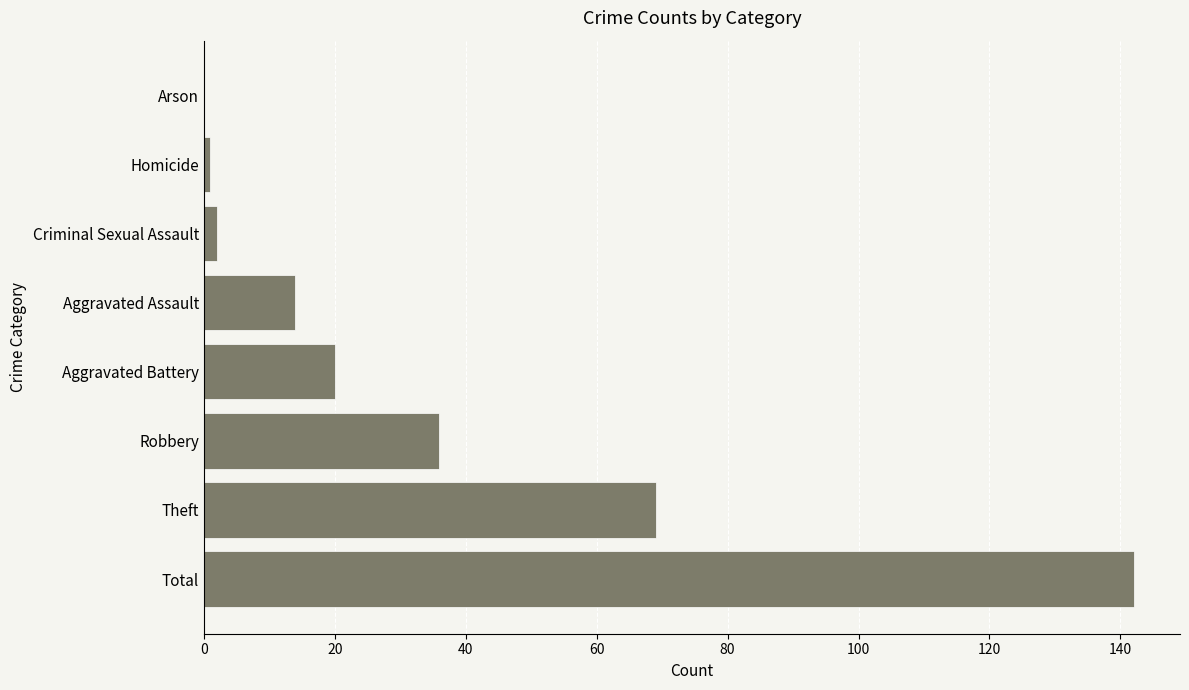

Are the bars horizontal?

Yes